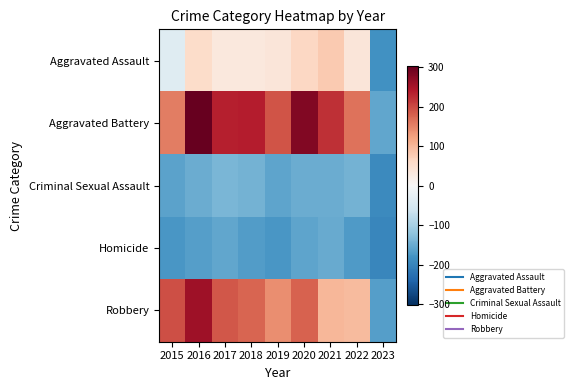

What is the total value across all series at 2018?

134.2